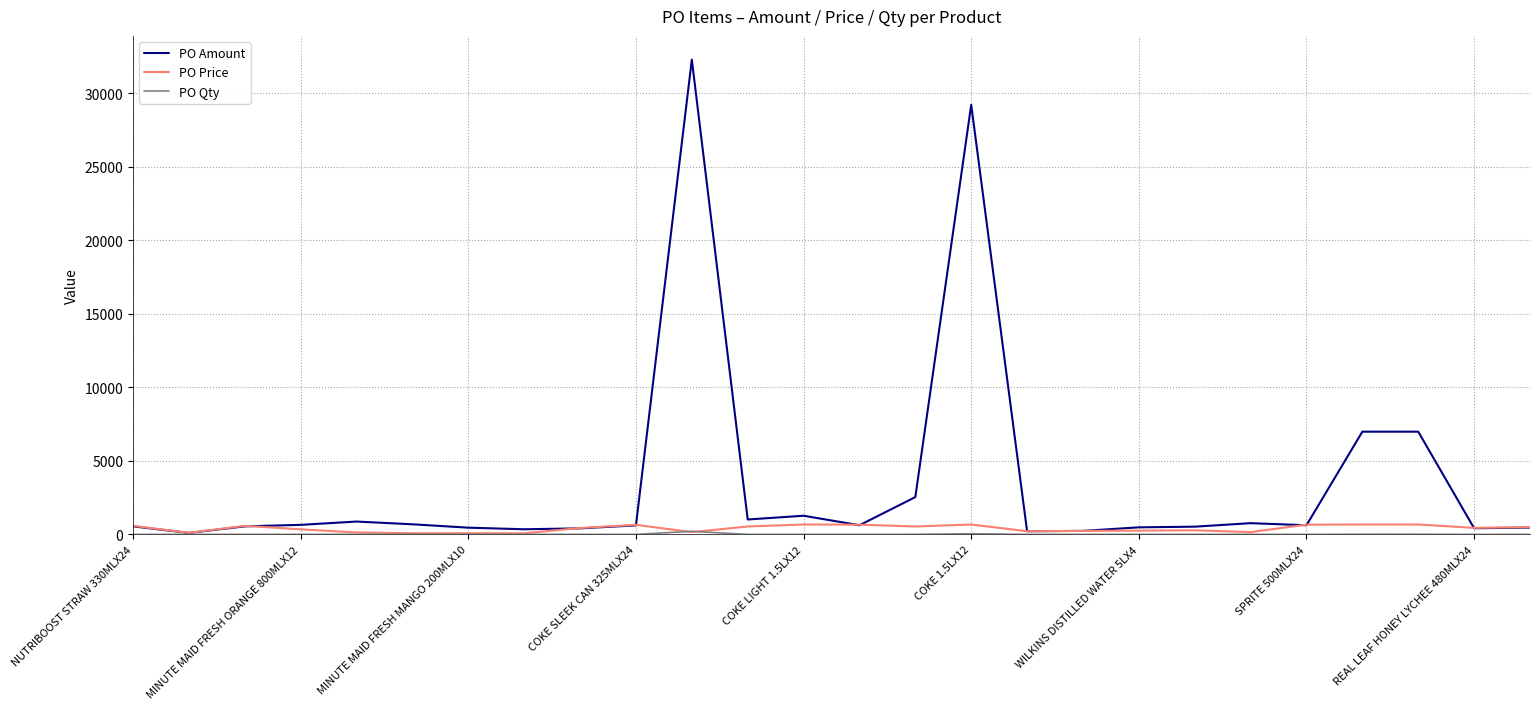

Which series has the widest spread of values?

PO Amount